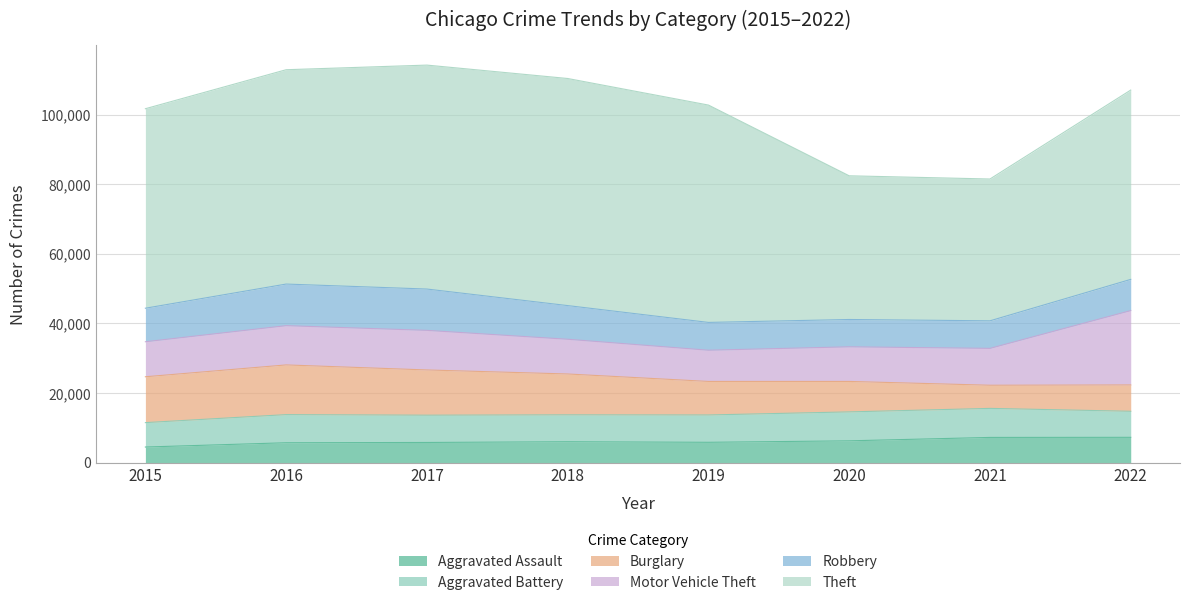

What is the value of the Aggravated Battery point at the 4th from the left?

7734